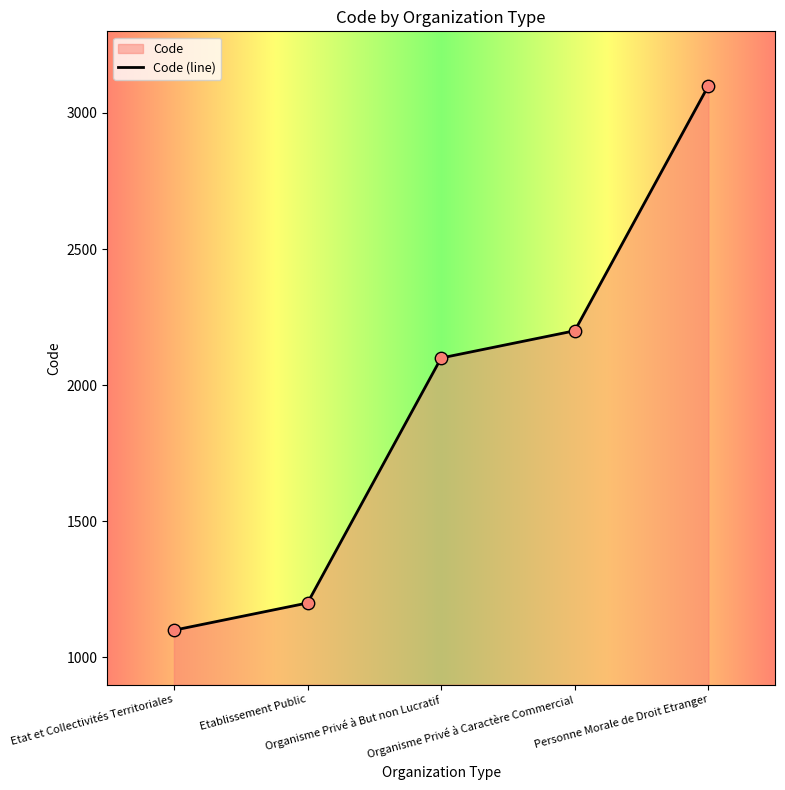

Between Etablissement Public and Organisme Privé à But non Lucratif, which is larger?

Organisme Privé à But non Lucratif